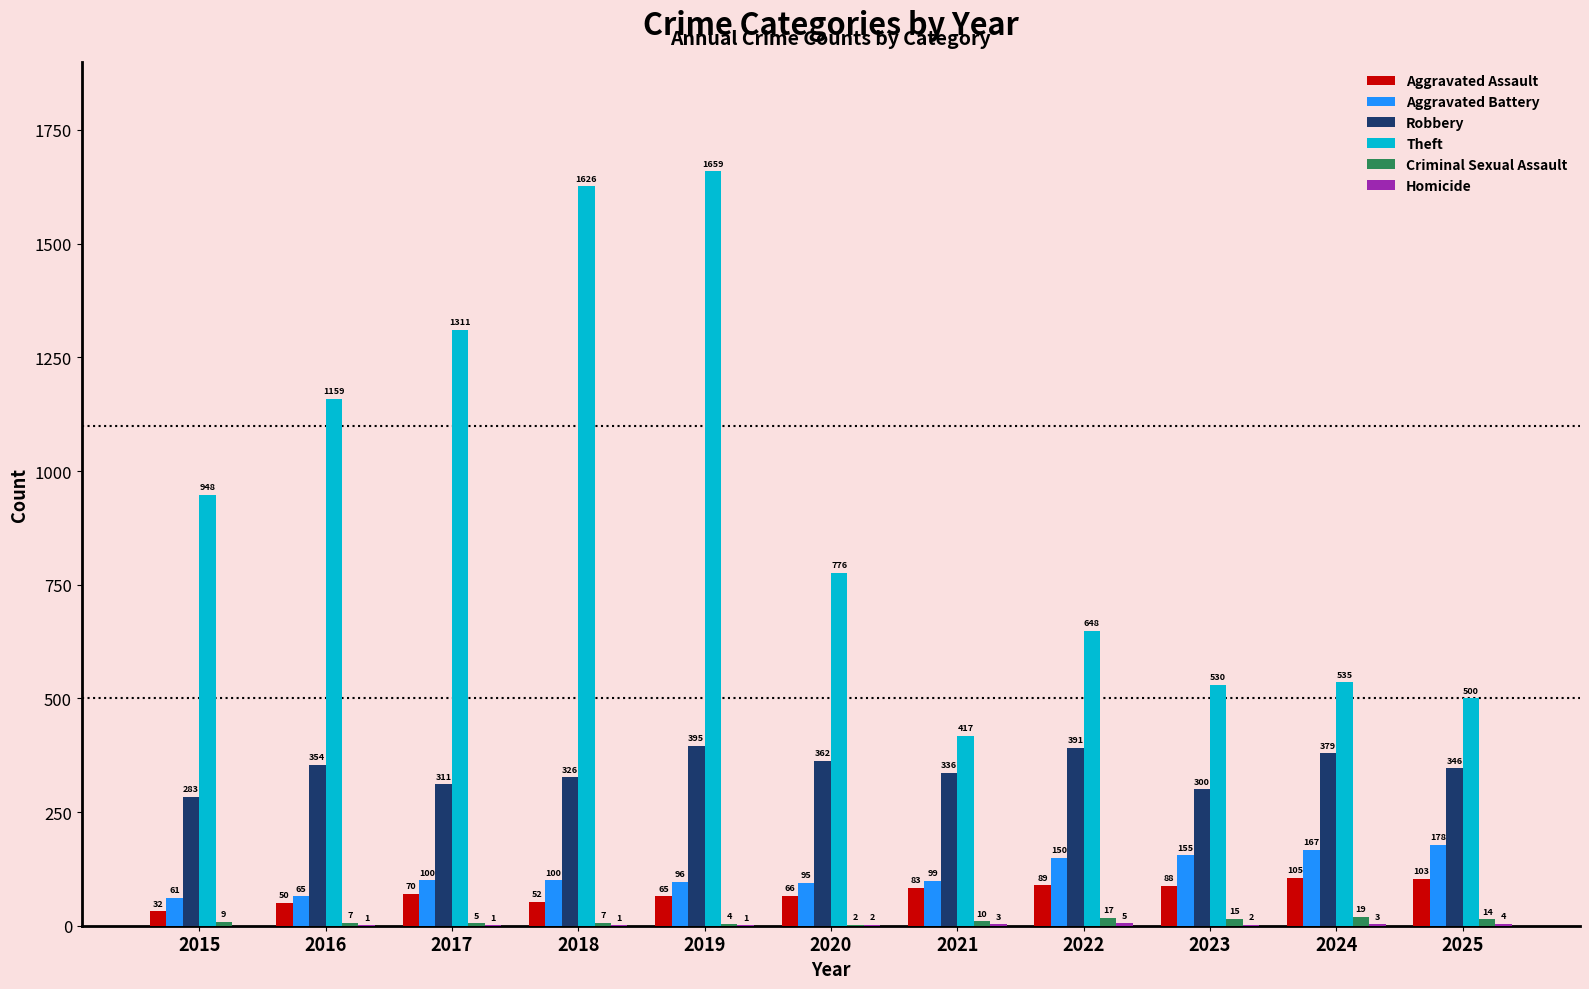

Where is Criminal Sexual Assault nearest to the value 10?

2021